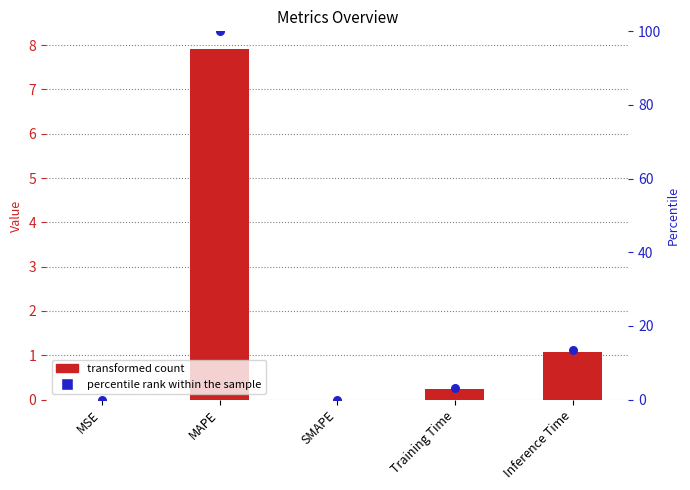

Which series reaches the minimum Y coordinate?

col_1